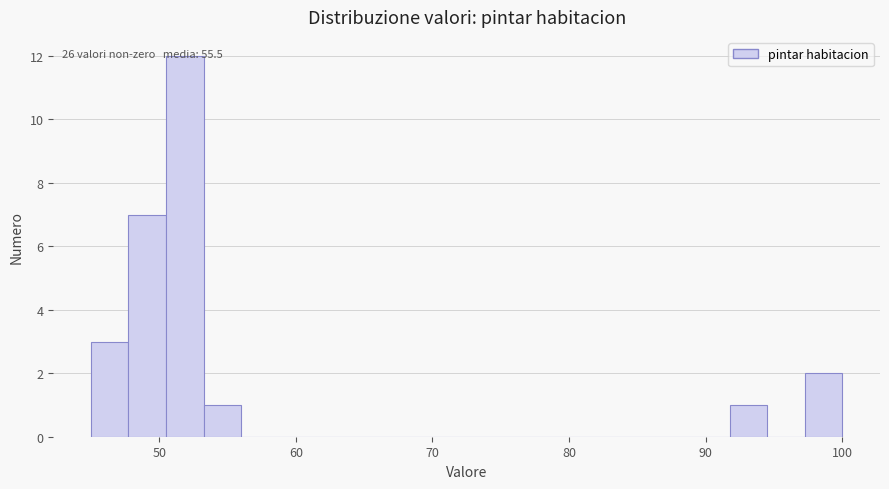

Read against the x-axis, roughly where is the centre of the tallest bar?

52